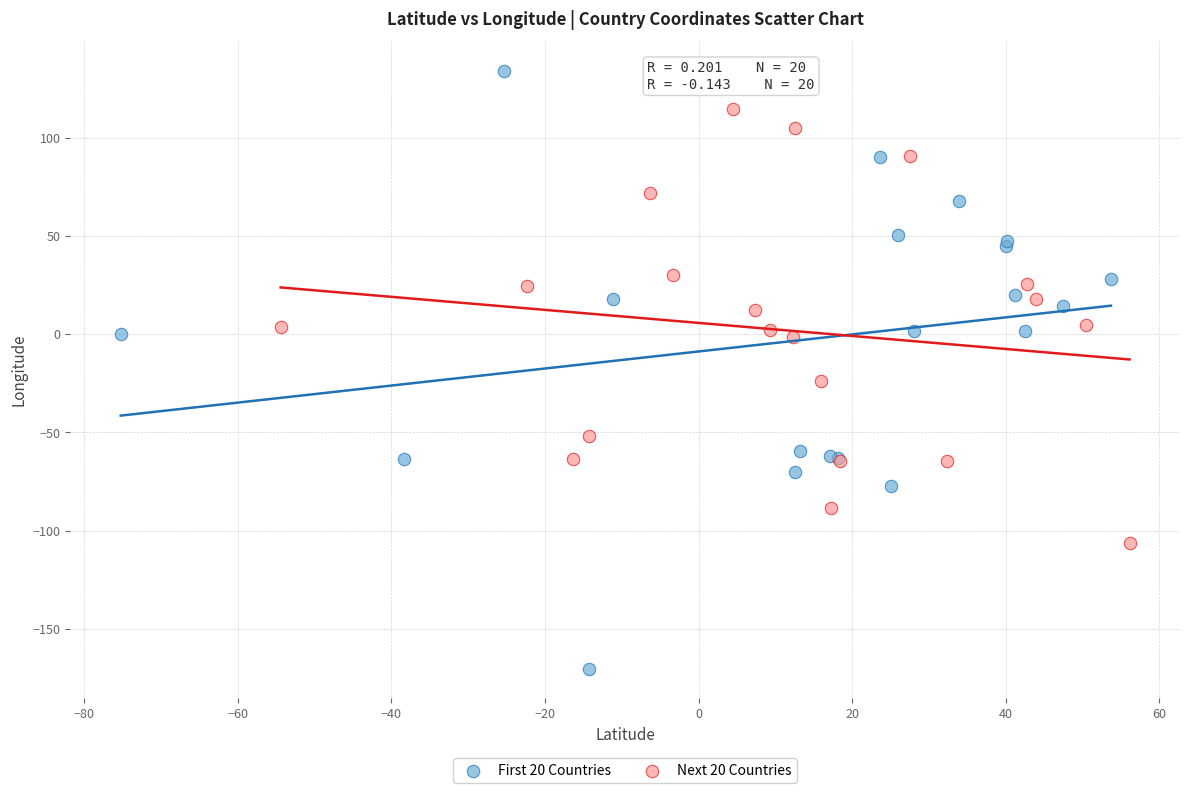

Which series has the widest spread of Y values?

First 20 Countries